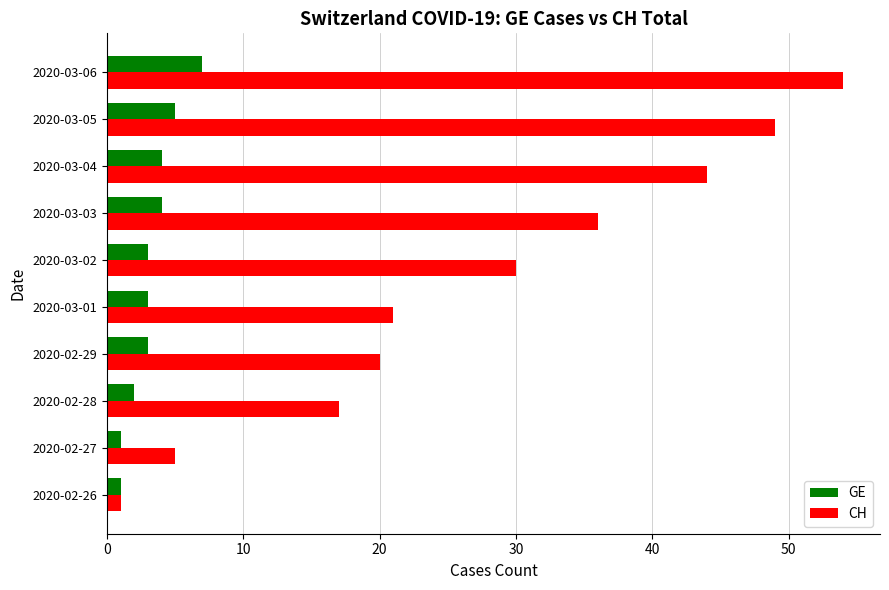

Which category has the highest value in the GE series?

2020-03-06